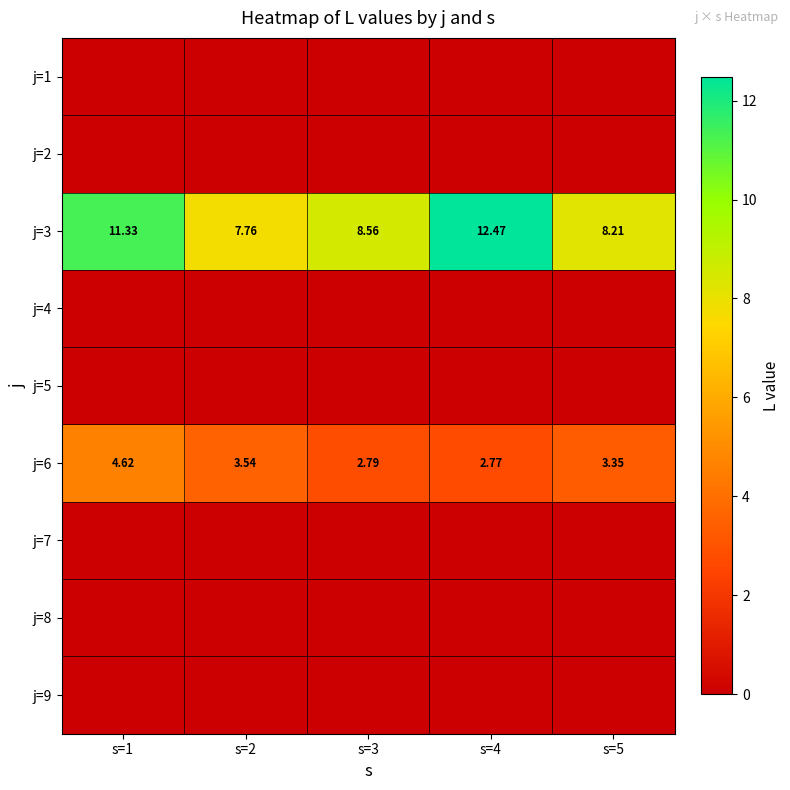

How many data points in j=3 are above 8?

4